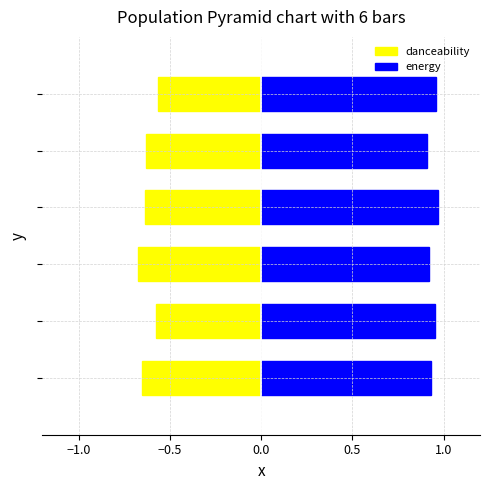

At how many categories does at least one series exceed 0?

6